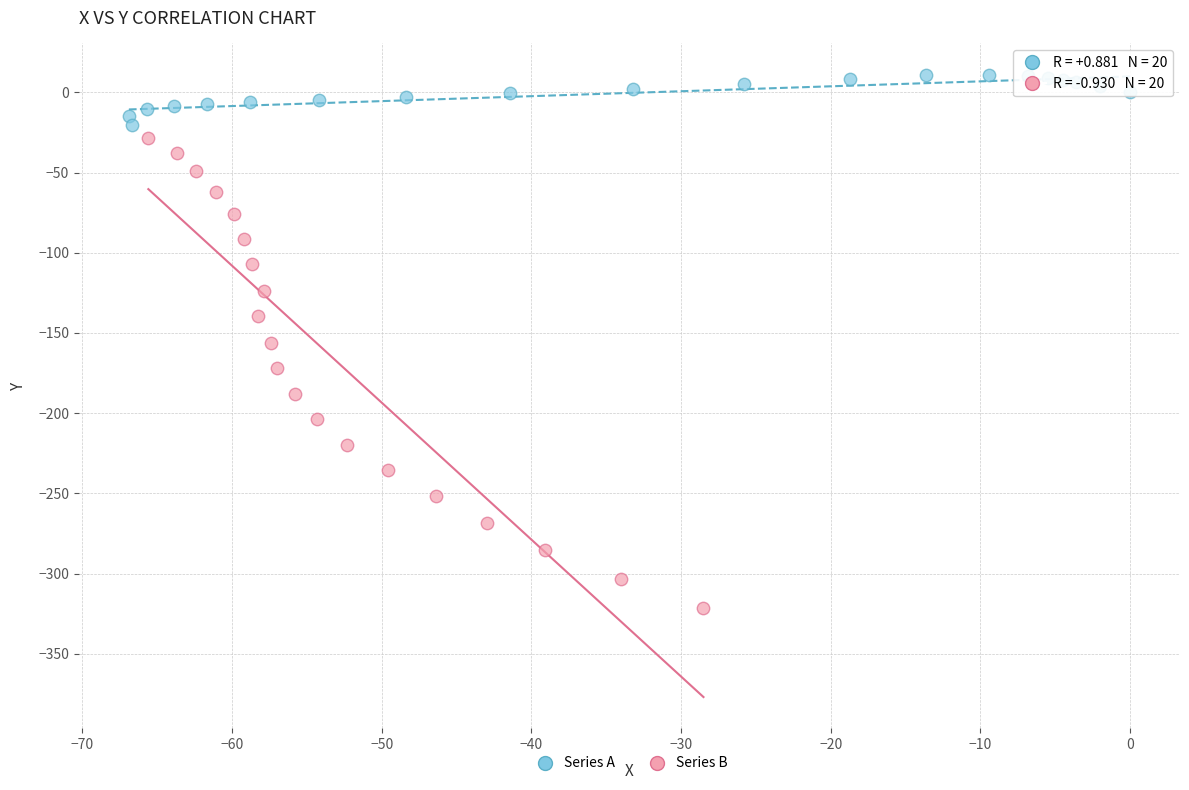

Which series has the largest Y range (max minus min)?

Series B